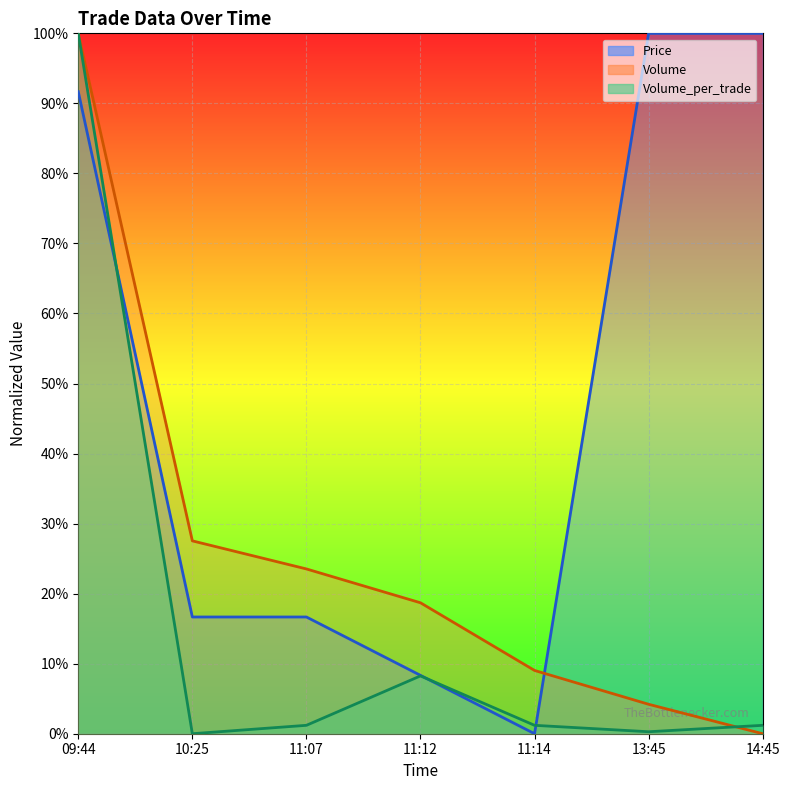

What is the difference between the highest and lowest values at 09:44?

0.1